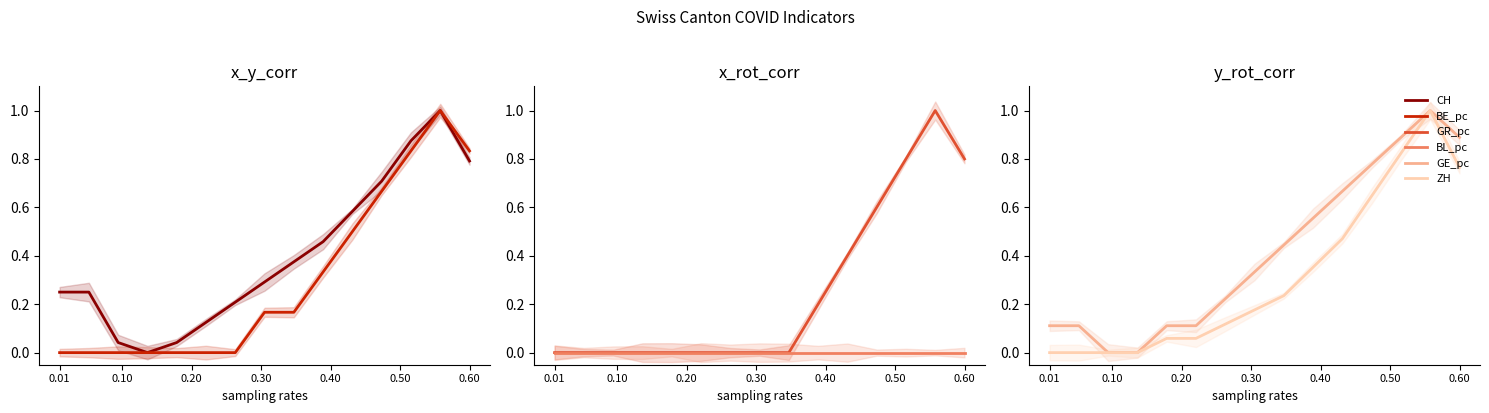

What is the average value of the GE_pc series?

0.4